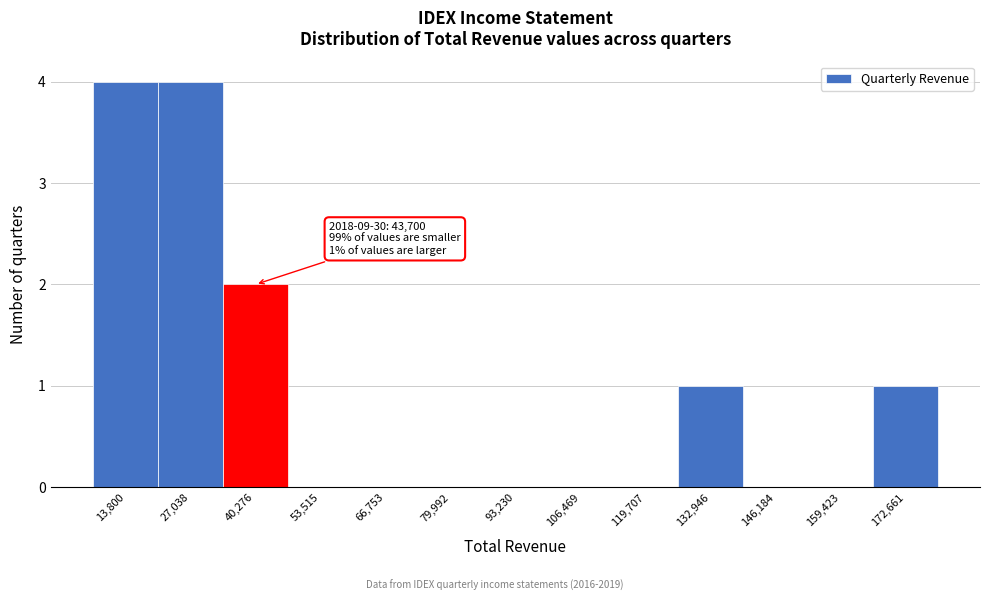

Reading left to right, list all the values displayed in this chart.

13,800=4	27,038=4	40,276=2	53,515=0	66,753=0	79,992=0	93,230=0	106,469=0	119,707=0	132,946=1	146,184=0	159,423=0	172,661=1